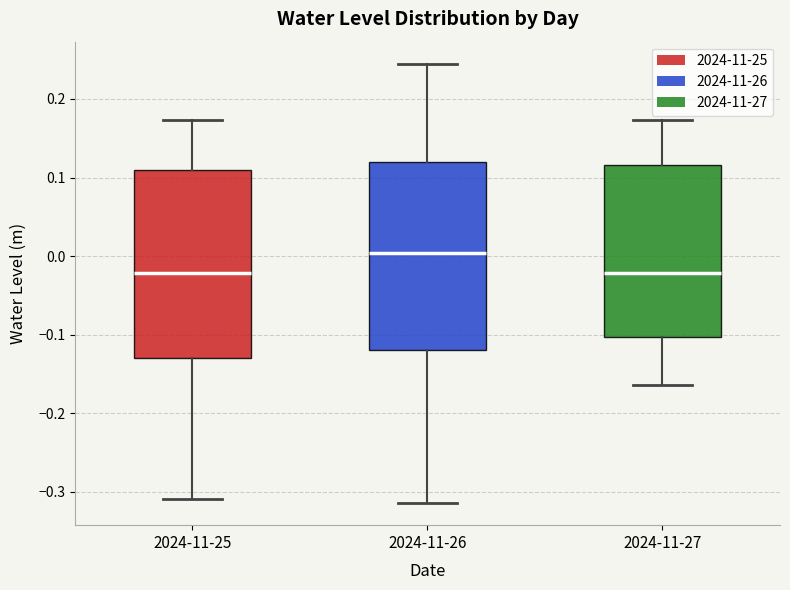

Reading left to right, read every box against the y-axis: the position of its median line, the range the box covers, and the ends of its whiskers. The values are not printed on the chart, so give them approximately, as read against the axis.

2024-11-25: median -0.02, box -0.13 to 0.11, whiskers -0.31 to 0.17
2024-11-26: median 0.00, box -0.12 to 0.12, whiskers -0.31 to 0.24
2024-11-27: median -0.02, box -0.10 to 0.12, whiskers -0.16 to 0.17